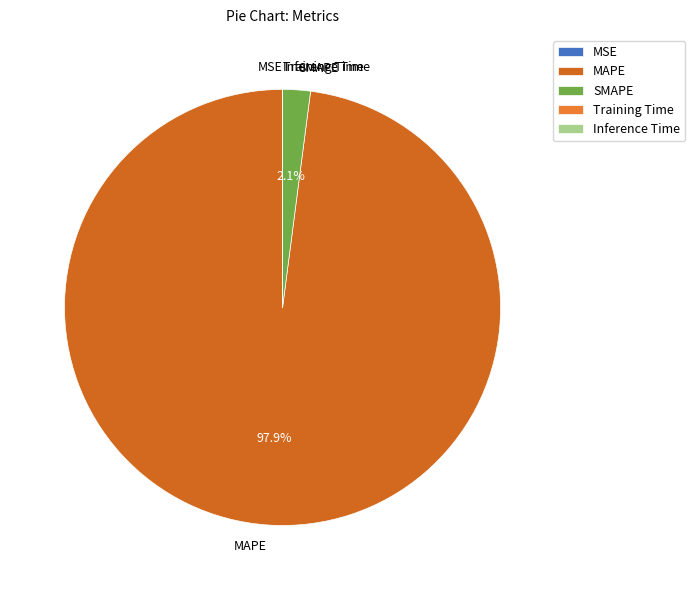

The SMAPE slice represents 2% of the pie. True or false?

True